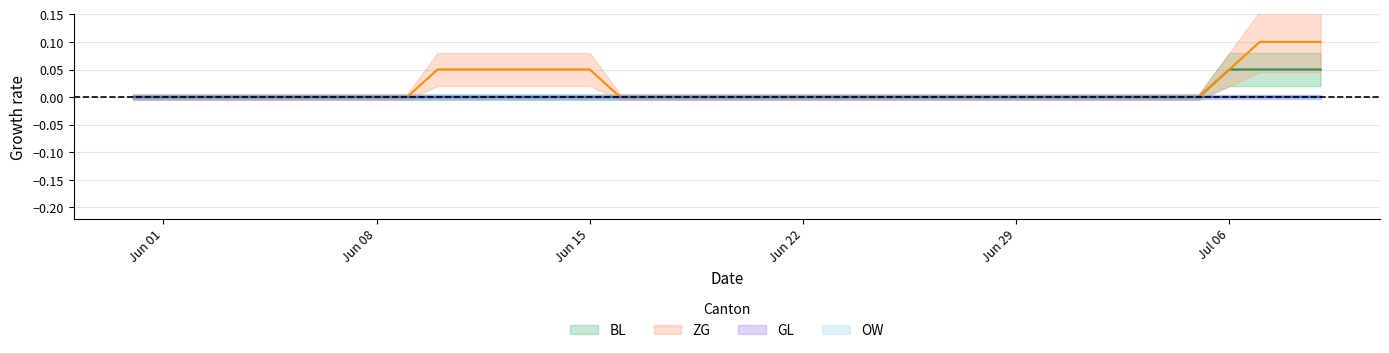

True or false: ZG and BL cross at least once.

False